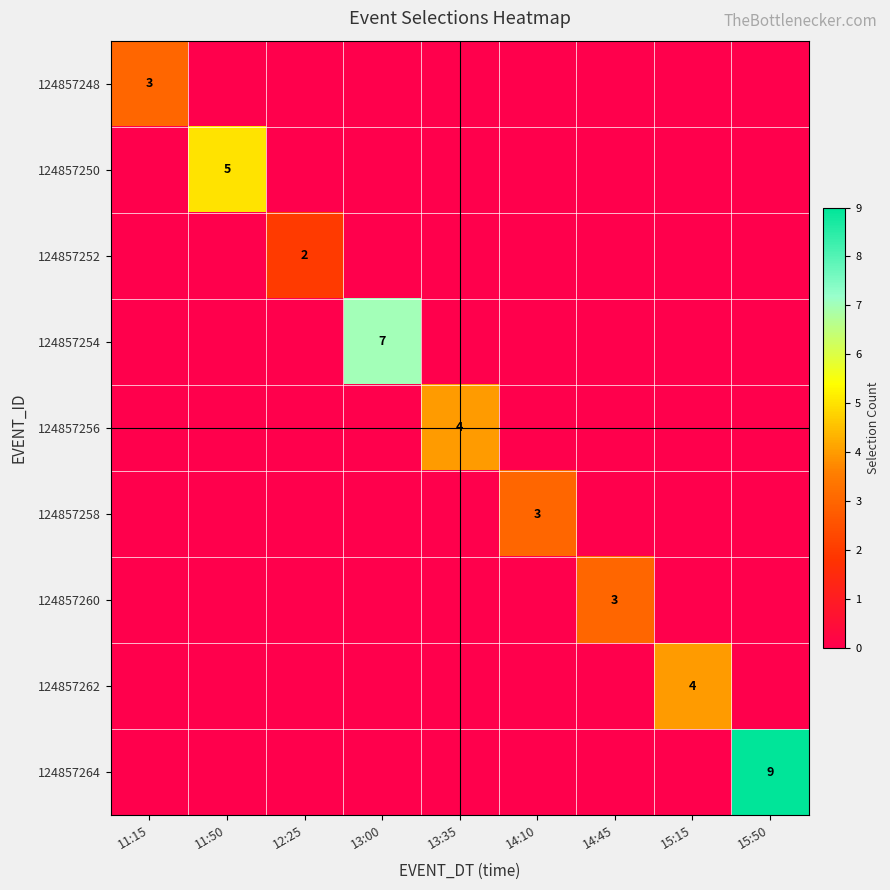

How many data points in 124857258 are above 0?

1